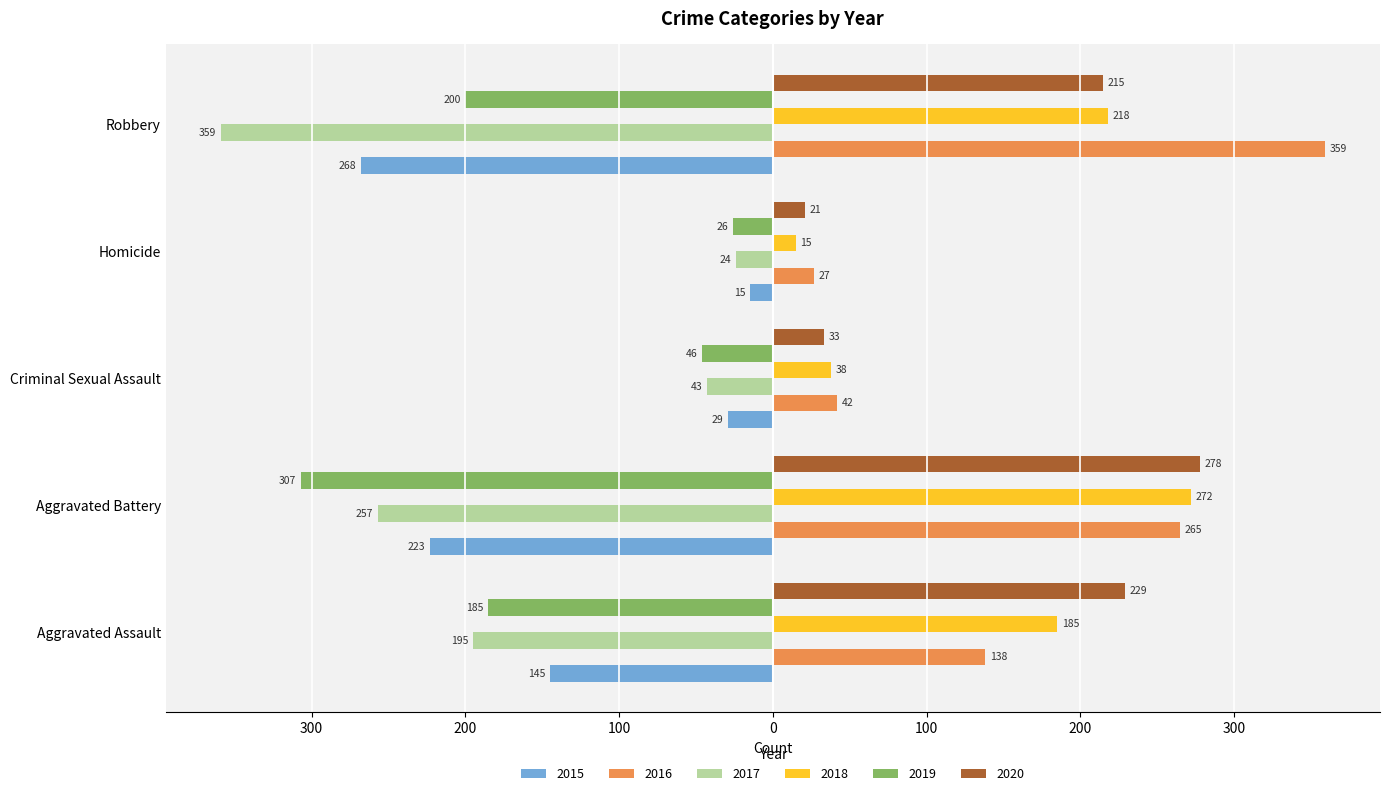

The value of 2018 at Aggravated Assault is 85. True or false?

False